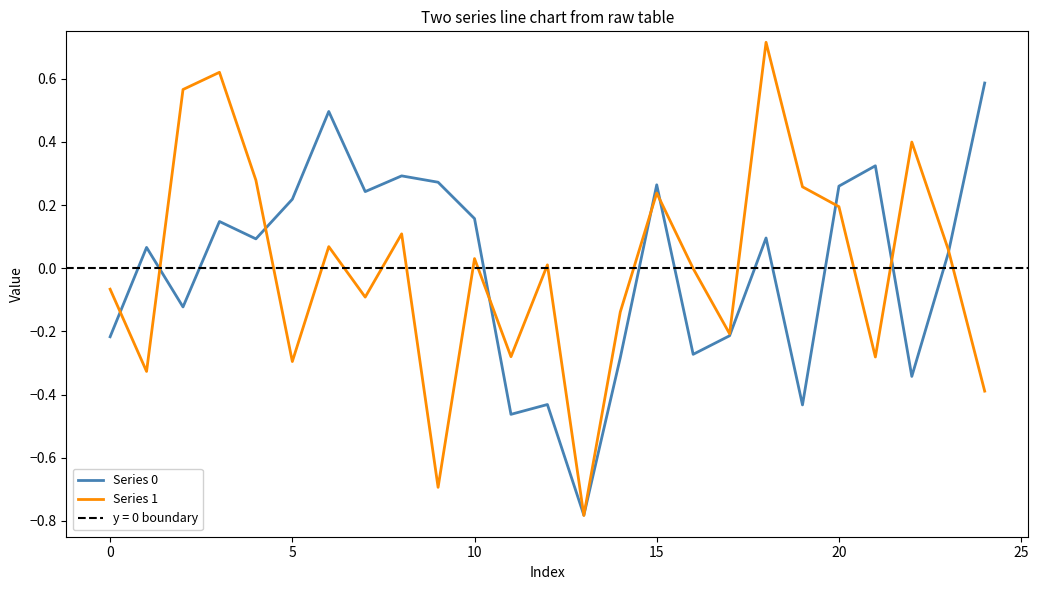

How many intersections are there between Series 1 and Series 0?

11